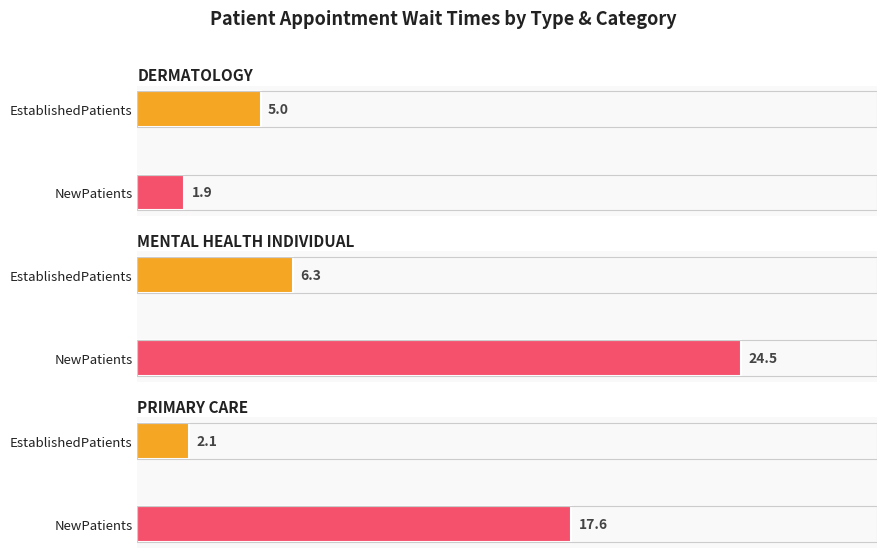

Between PRIMARY CARE and MENTAL HEALTH INDIVIDUAL, which is larger?

MENTAL HEALTH INDIVIDUAL